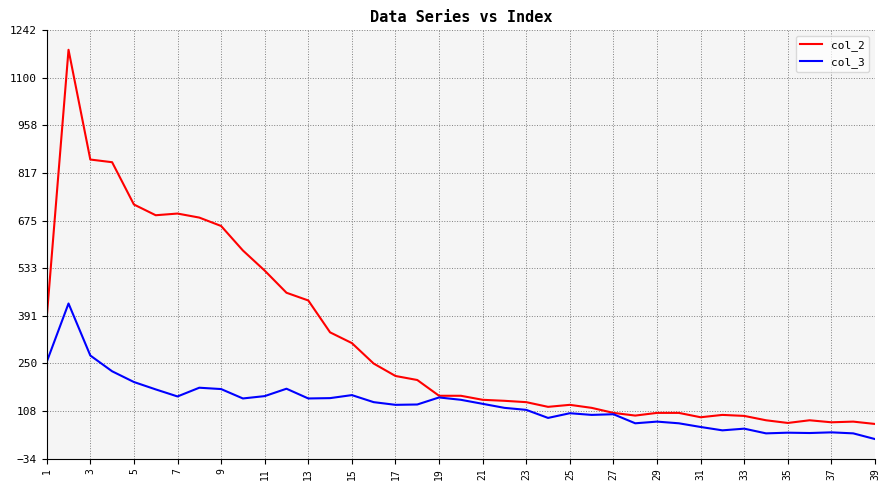

List the series in order of their peak value, lowest first.

col_3, col_2